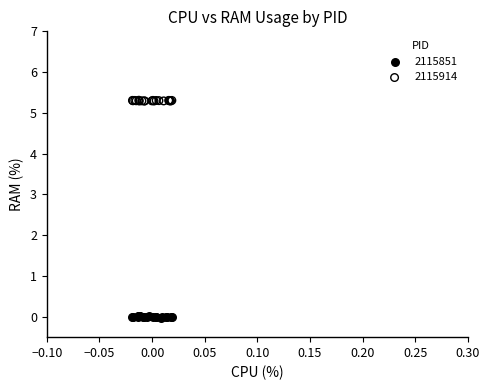

Which series contains the lowest Y value?

2115851